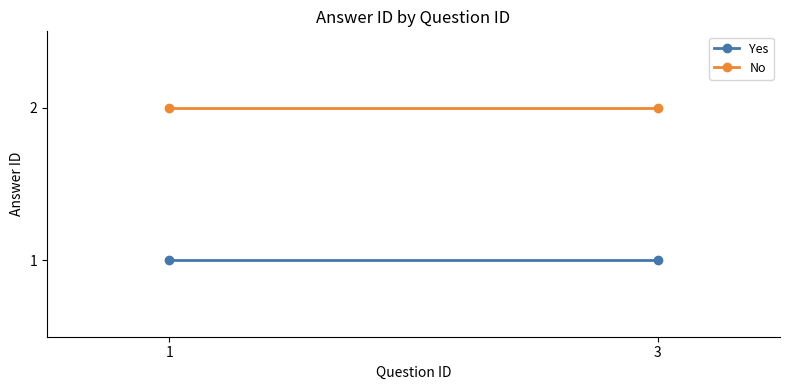

Which series has the largest total across all categories?

No